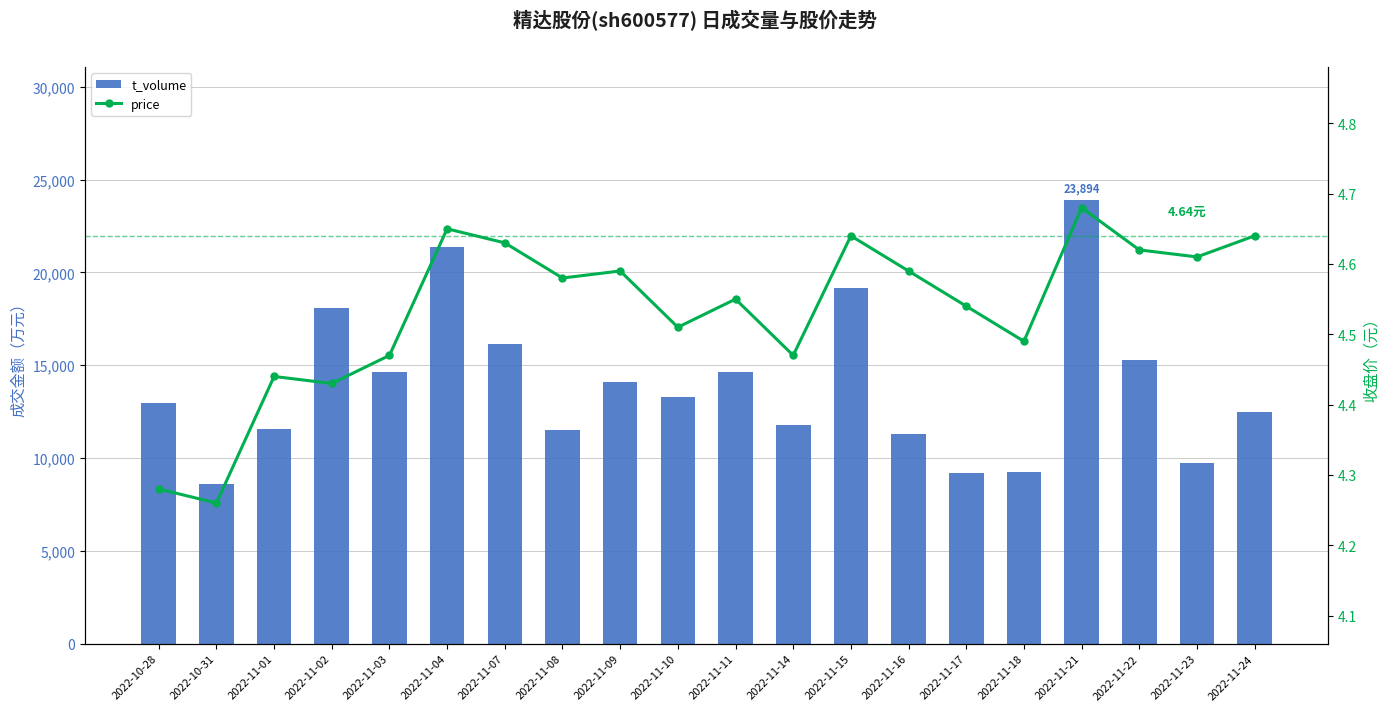

What is the sum of the price values at 2022-11-22 and 2022-11-01?

9.1